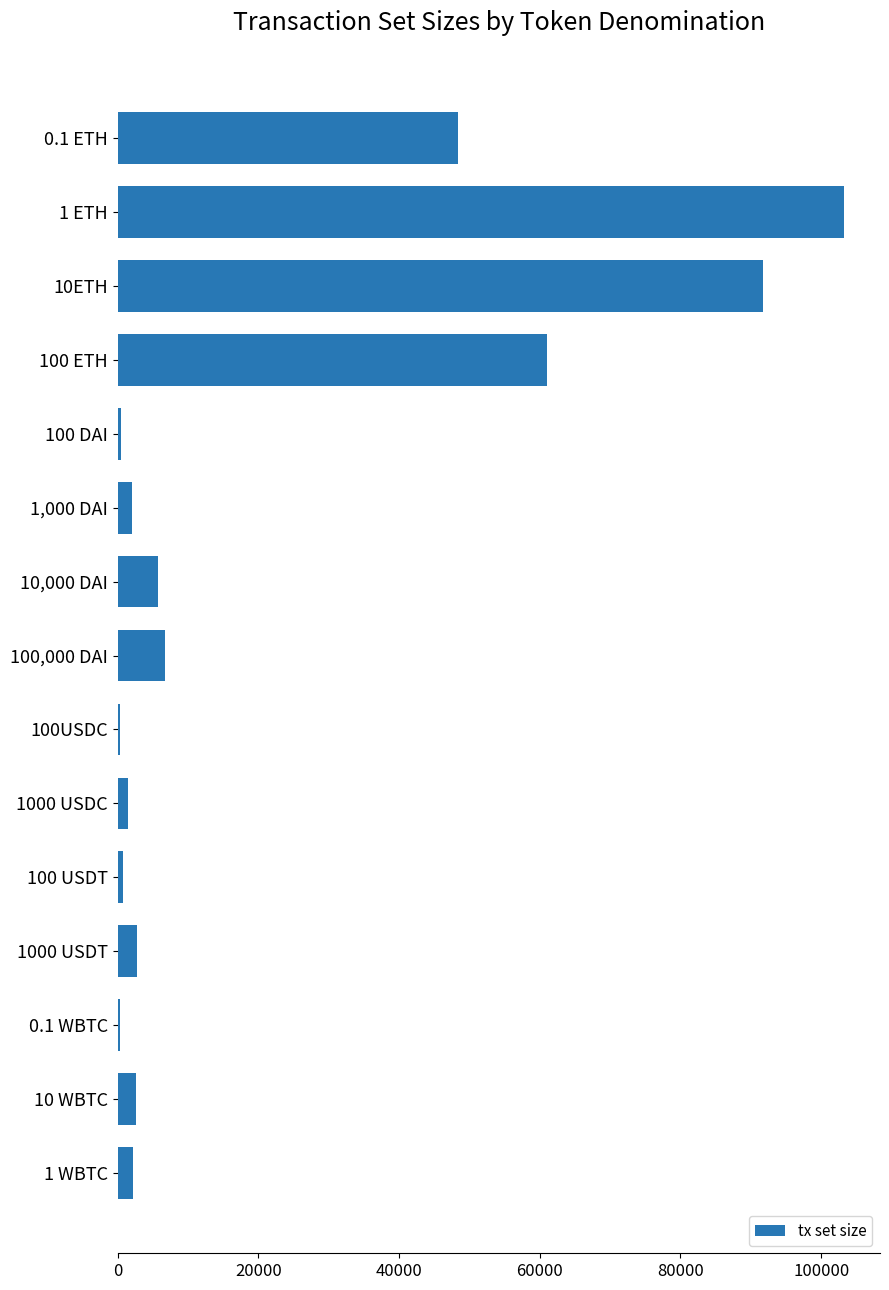

How many data points does each series have?

15